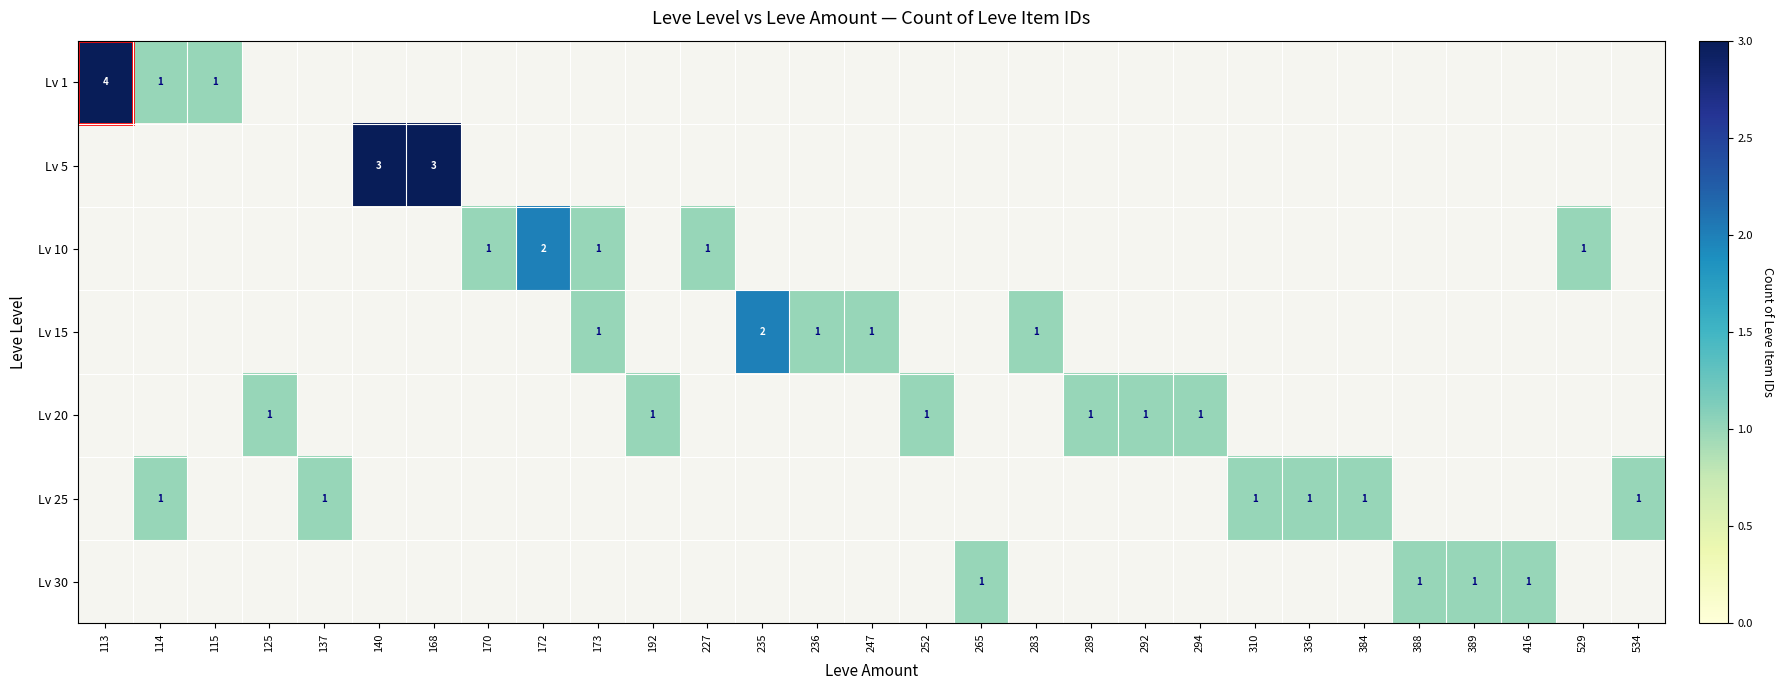

What is the maximum value shown in the chart?

4.0